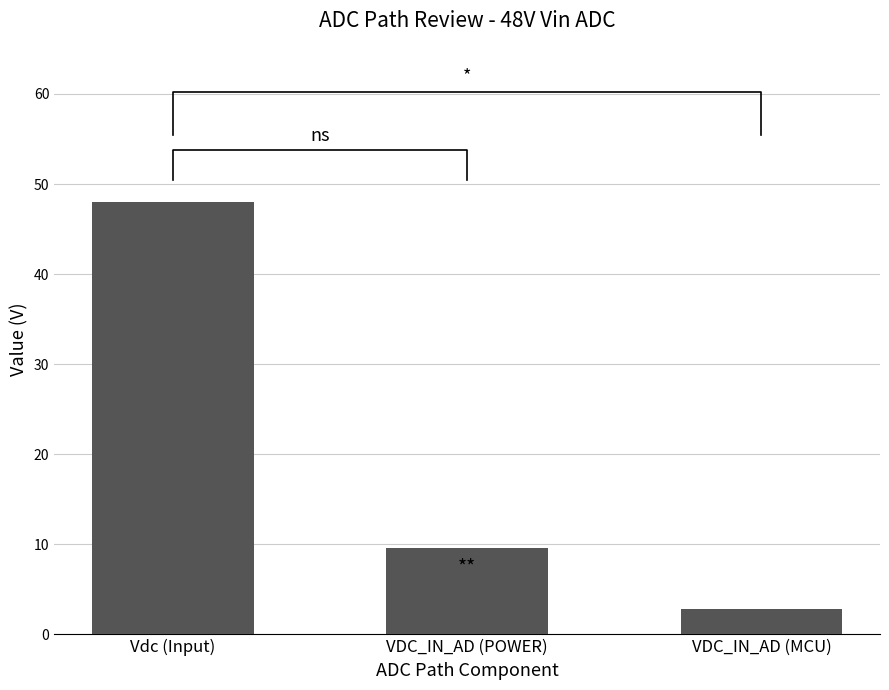

Reading left to right, what are all the values shown in this chart?

Vdc (Input)=48.0	VDC_IN_AD (POWER)=9.6	VDC_IN_AD (MCU)=2.8